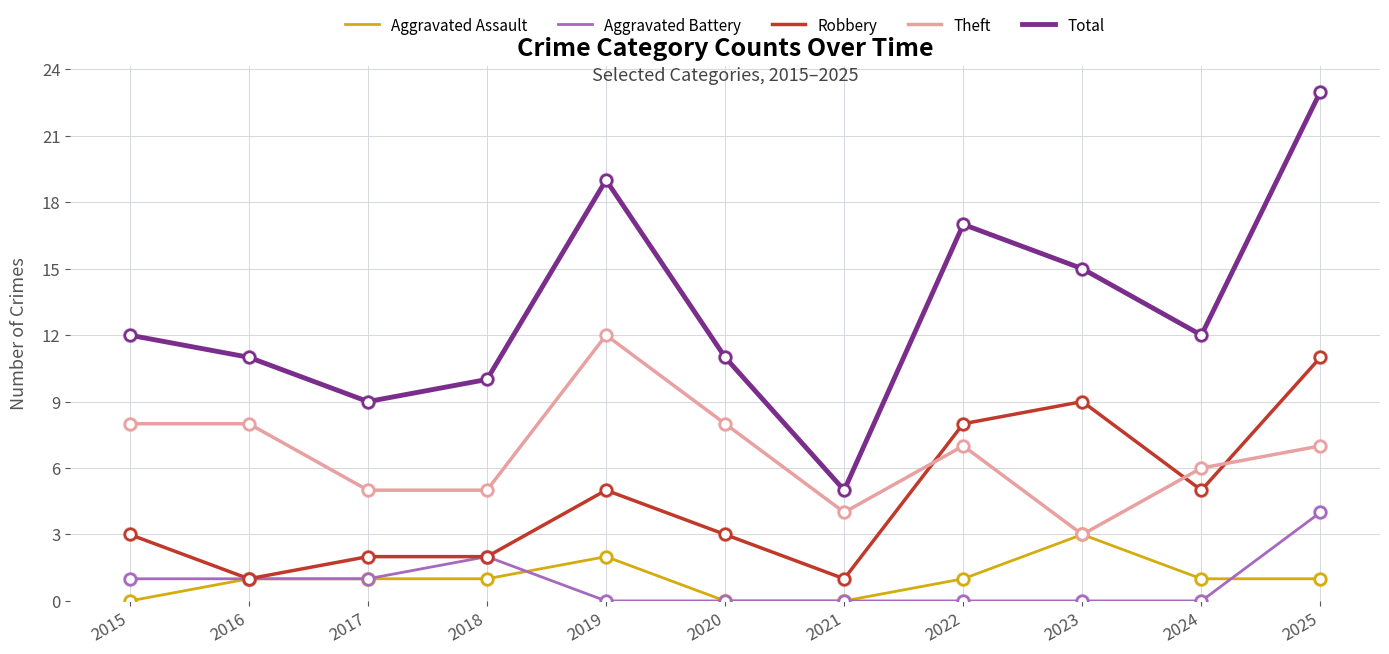

What is the difference between the second highest and second lowest values in the Robbery series?

8